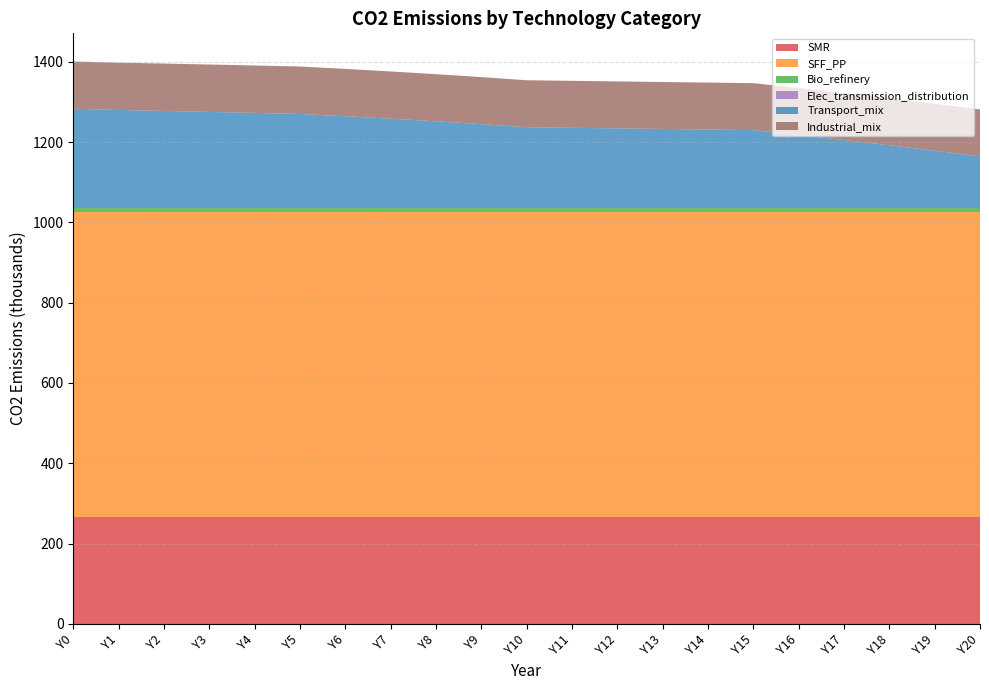

Rank the series at Y7 from highest to lowest value.

SFF_PP, SMR, Transport_mix, Industrial_mix, Bio_refinery, Elec_transmission_distribution